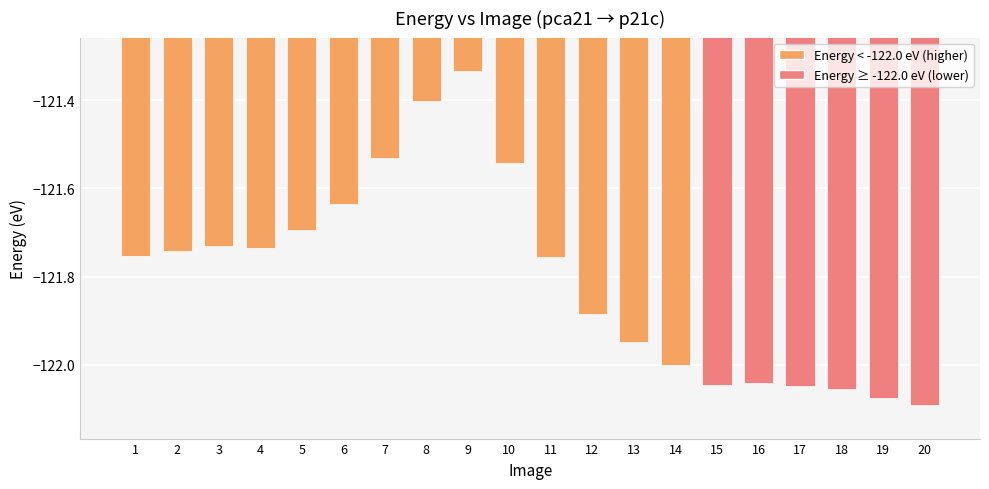

How many series are shown in this chart?

1